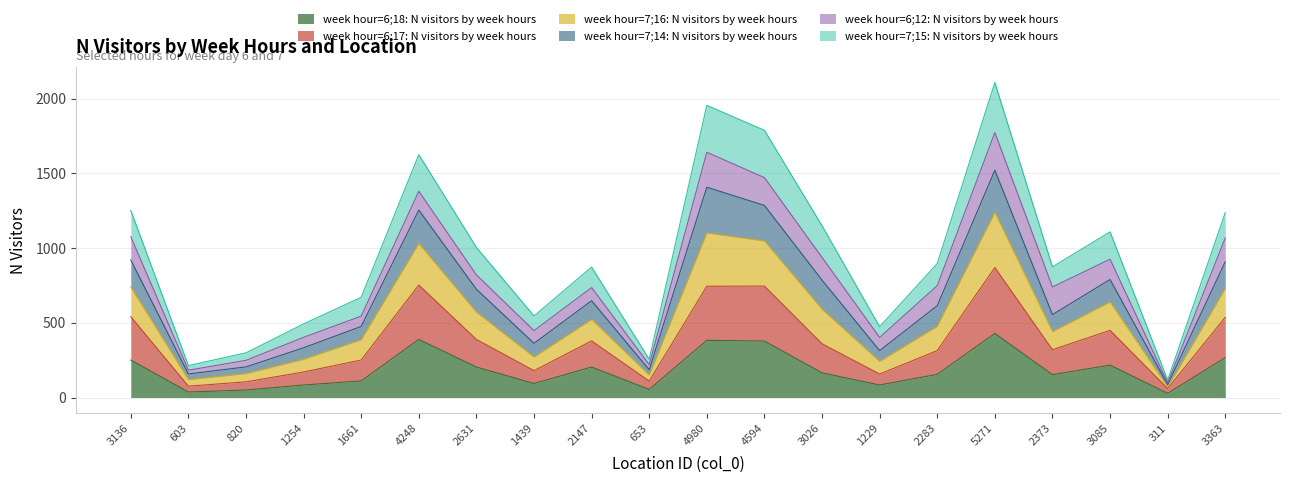

What is the total value across all series at 1439?

546